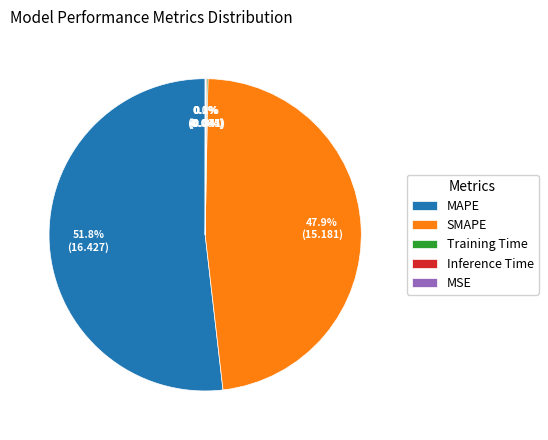

Is there a majority slice in this chart?

Yes